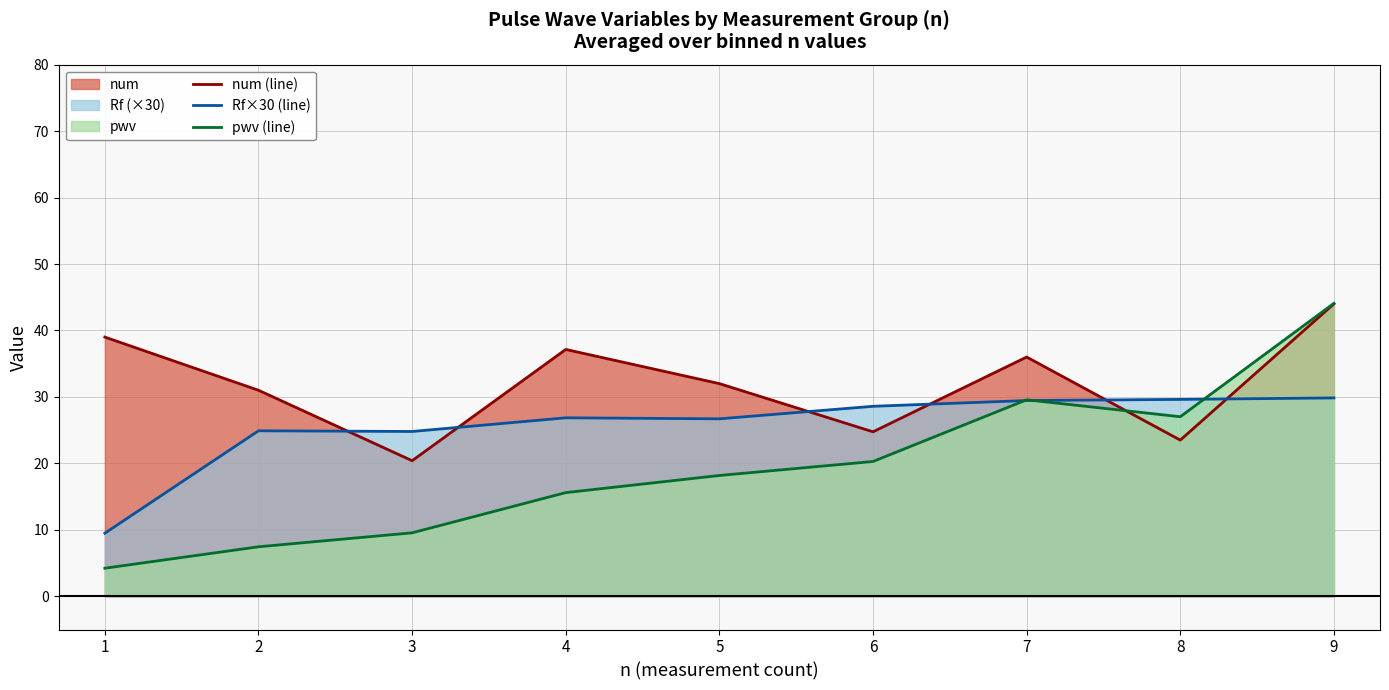

How many lines are shown in the chart?

3